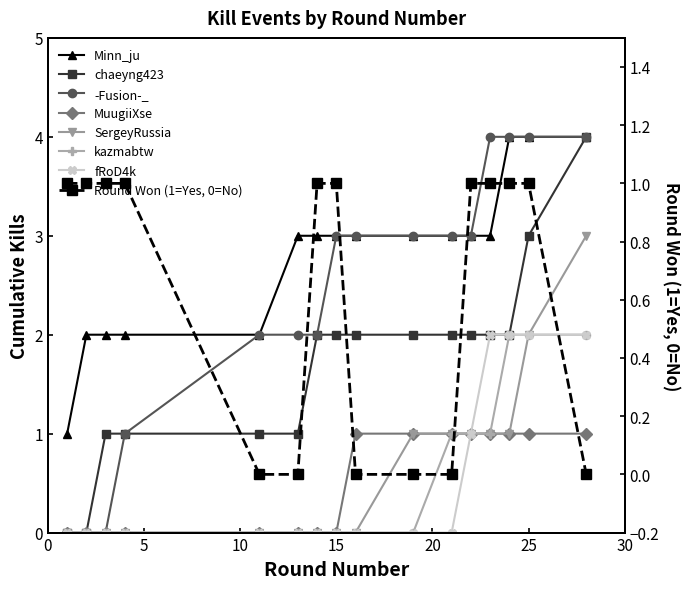

Rank the categories by value from highest to lowest.

1, 2, 3, 4, 14, 15, 22, 23, 24, 25, 11, 13, 16, 19, 21, 28